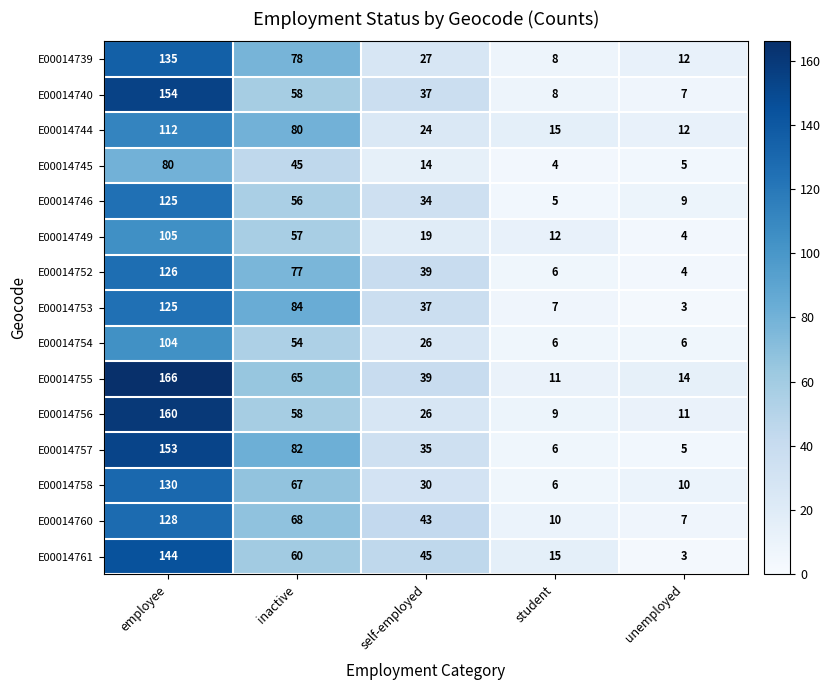

Which series has the largest range (max minus min)?

E00014755